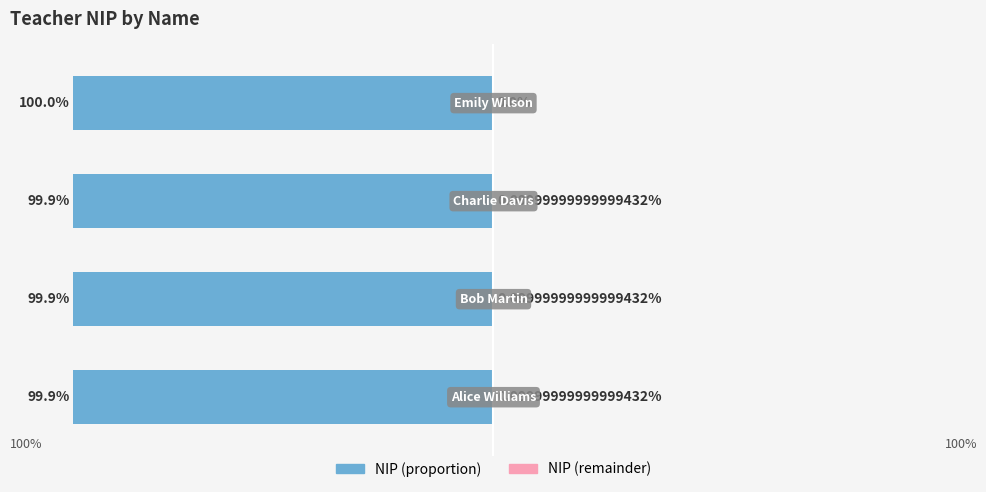

Between 2 and 3, which is larger?

2